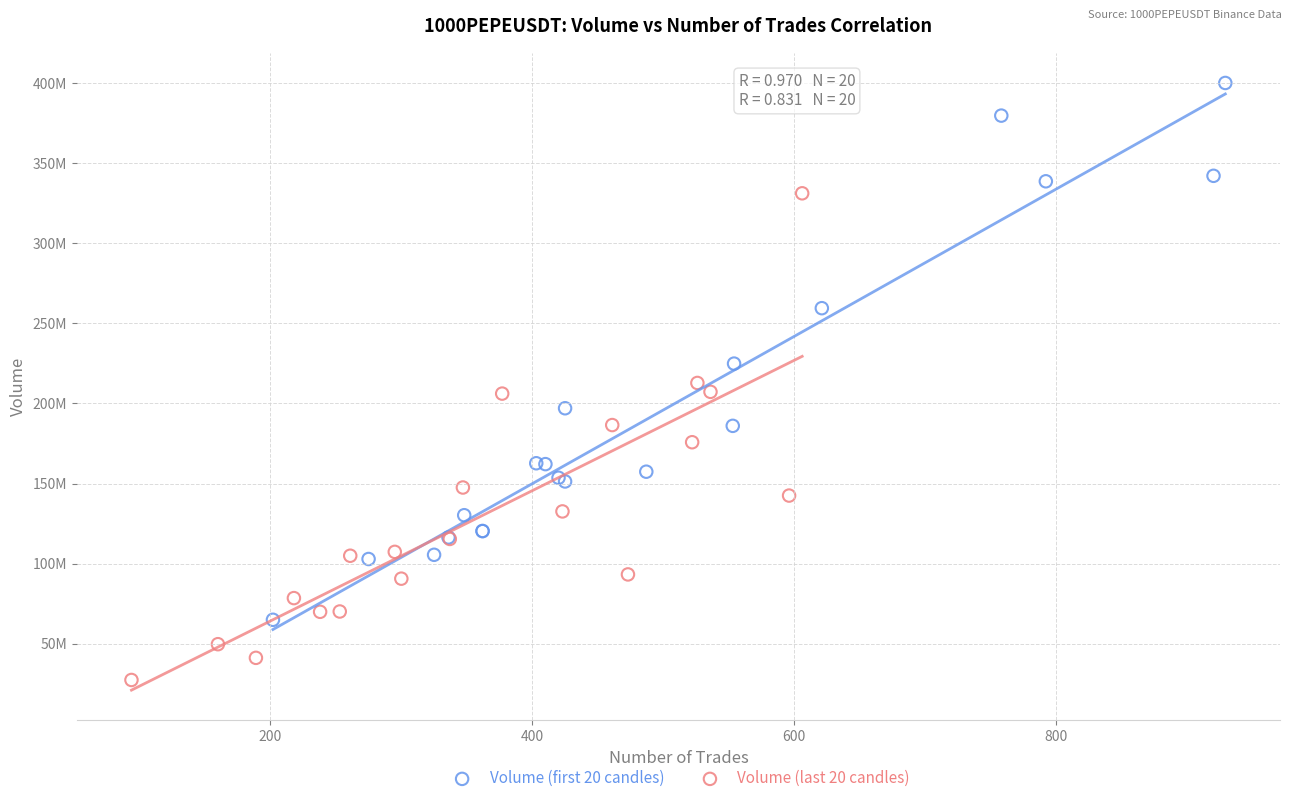

What are all the series names shown in the legend?

Volume (first 20 candles), Volume (last 20 candles)